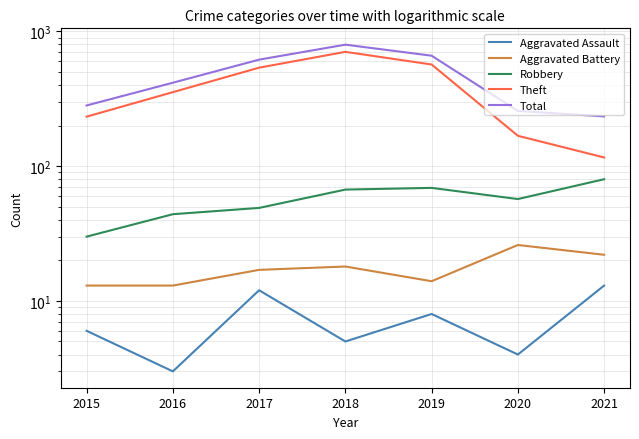

Which label corresponds to the largest value in the chart?

2018